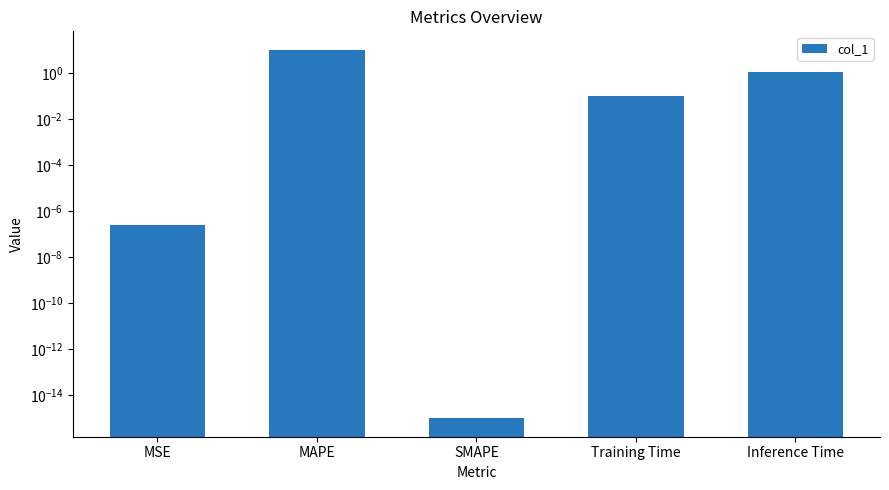

What is the label of the 4th bar from the left?

Training Time